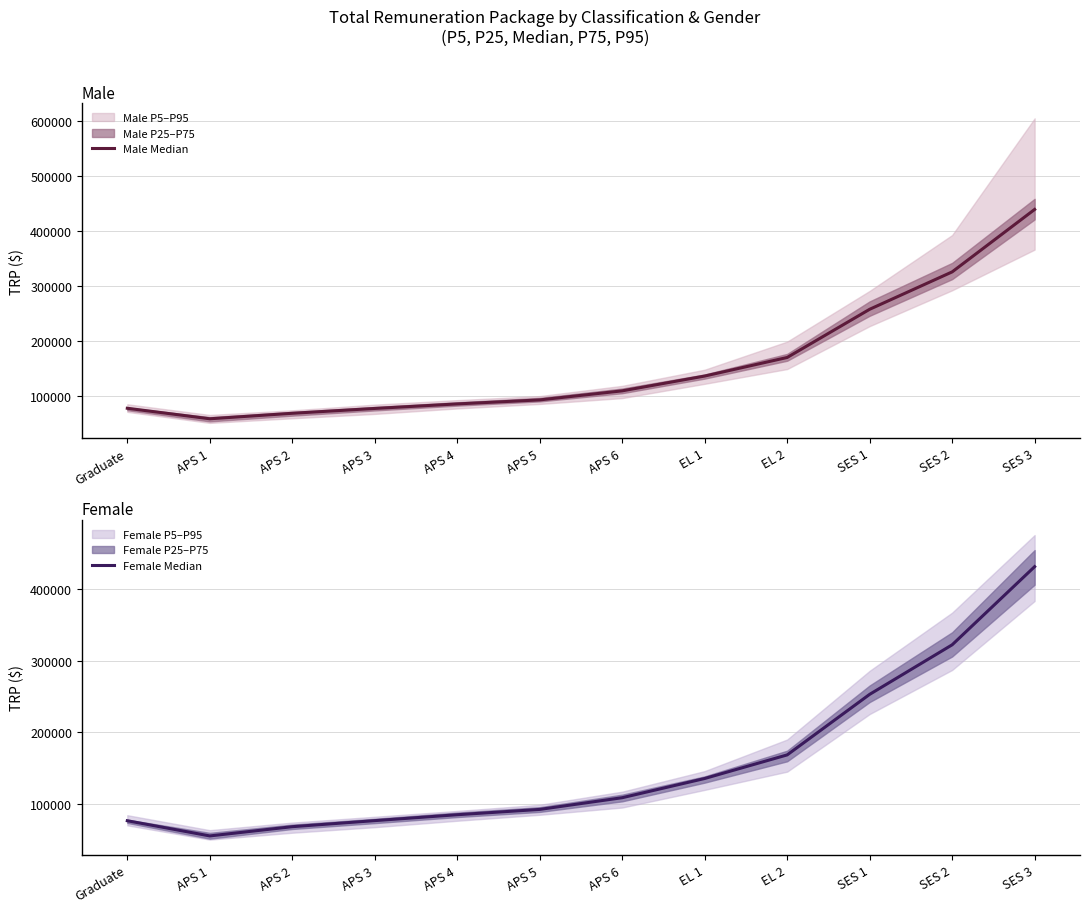

How many data points does each series have?

12